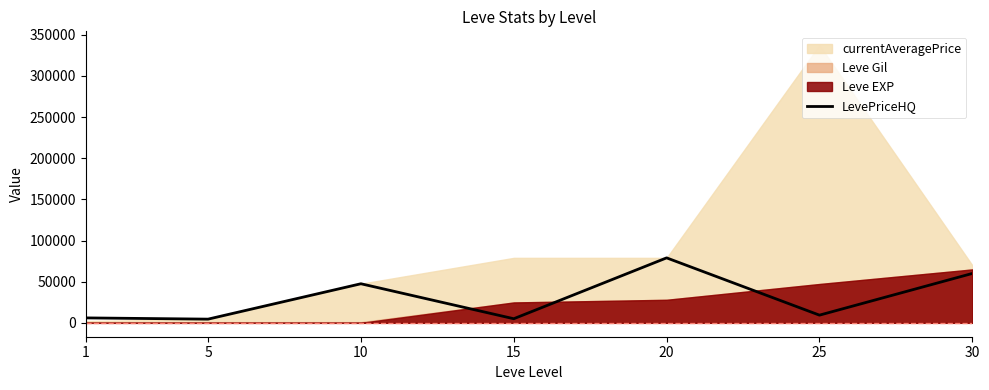

List the labels in order of value, largest first.

20, 30, 10, 25, 1, 15, 5